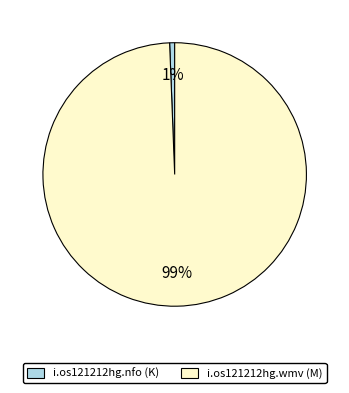

To the nearest percent, what percentage of the pie is i.os121212hg.nfo (K)?

1%